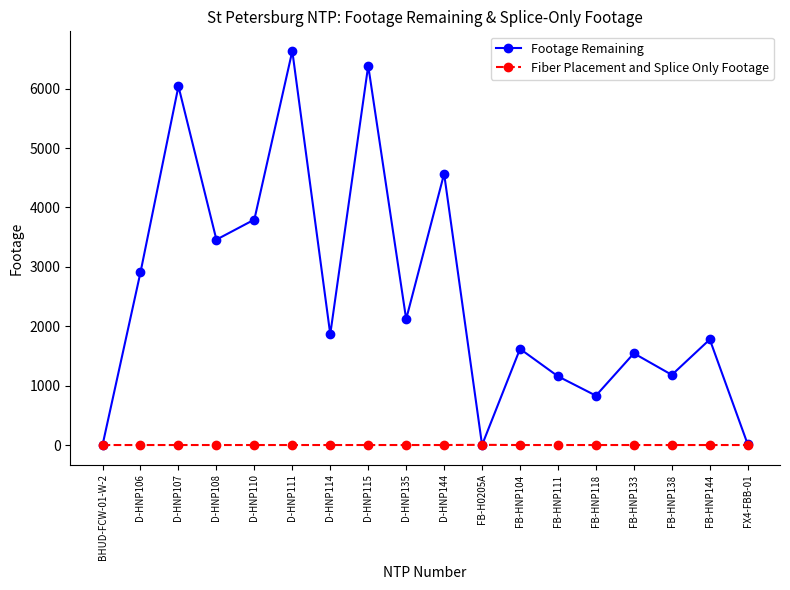

What is the label of the 1st point from the left?

BHUD-FCW-01-W-2